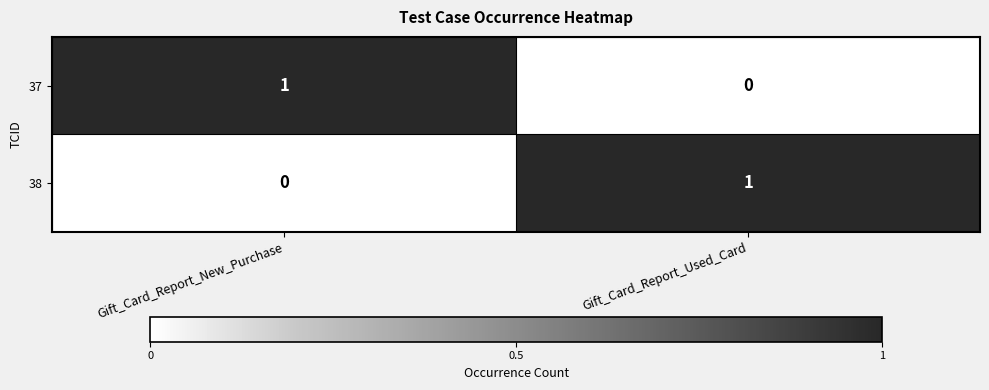

Is the value of 38 at Gift_Card_Report_Used_Card greater than the value of 37 at Gift_Card_Report_Used_Card?

Yes